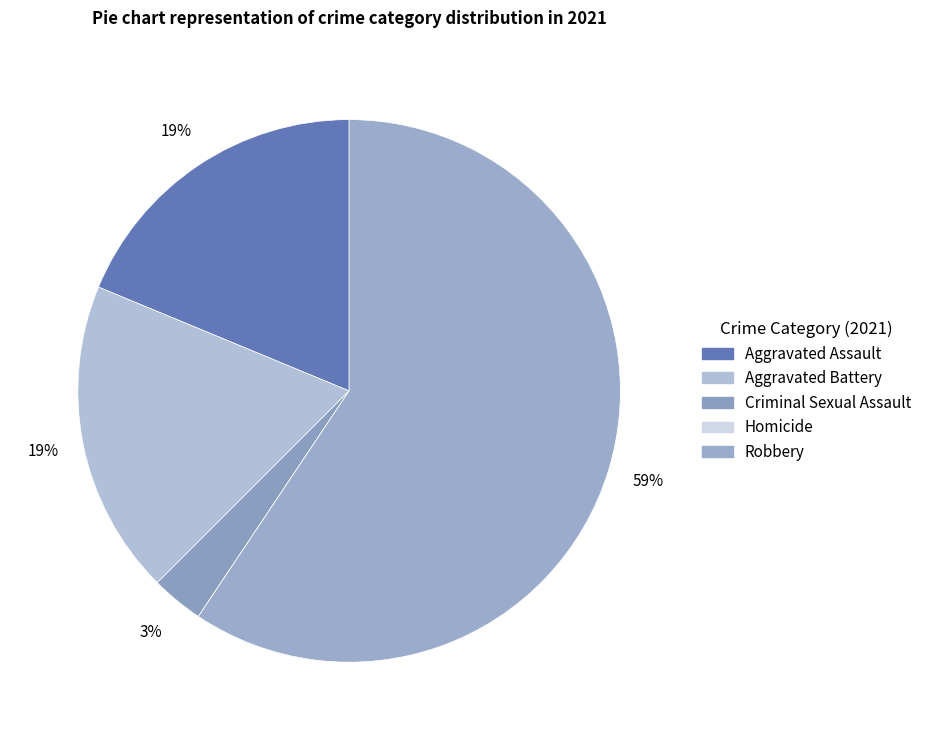

How many slices are in this pie chart?

5